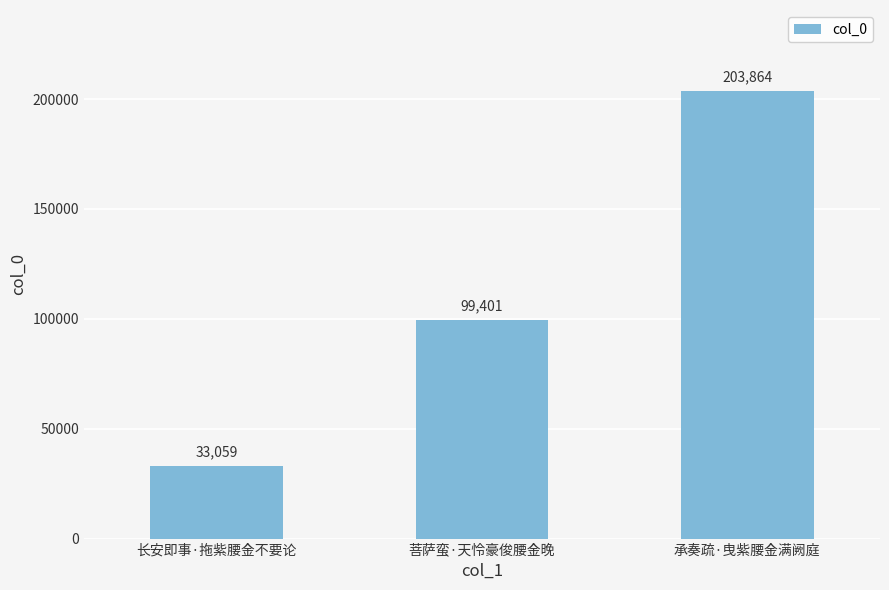

What is the label of the 2nd bar from the left?

菩萨蛮·天怜豪俊腰金晚